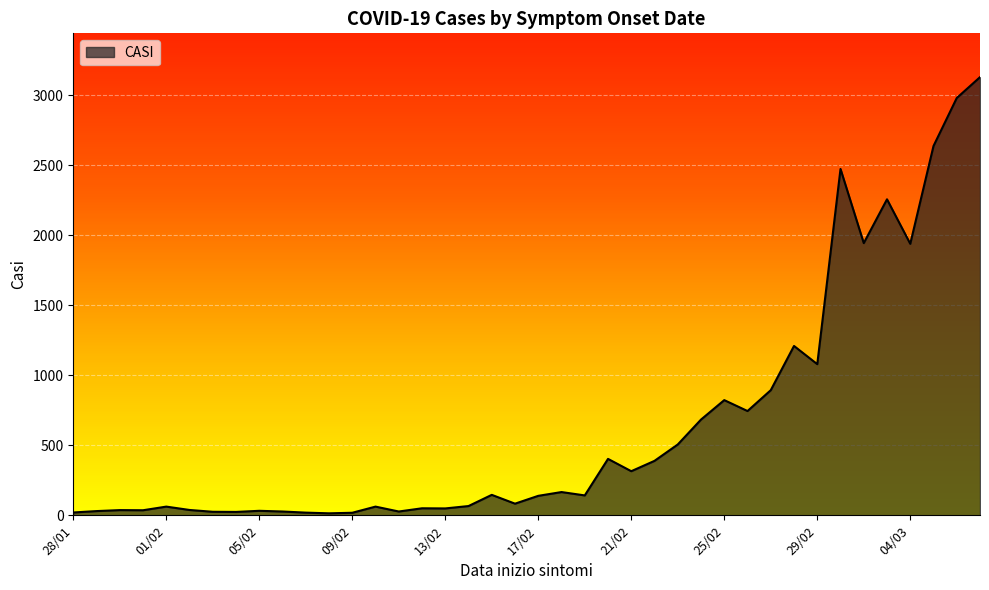

What is the greatest value displayed?

3131